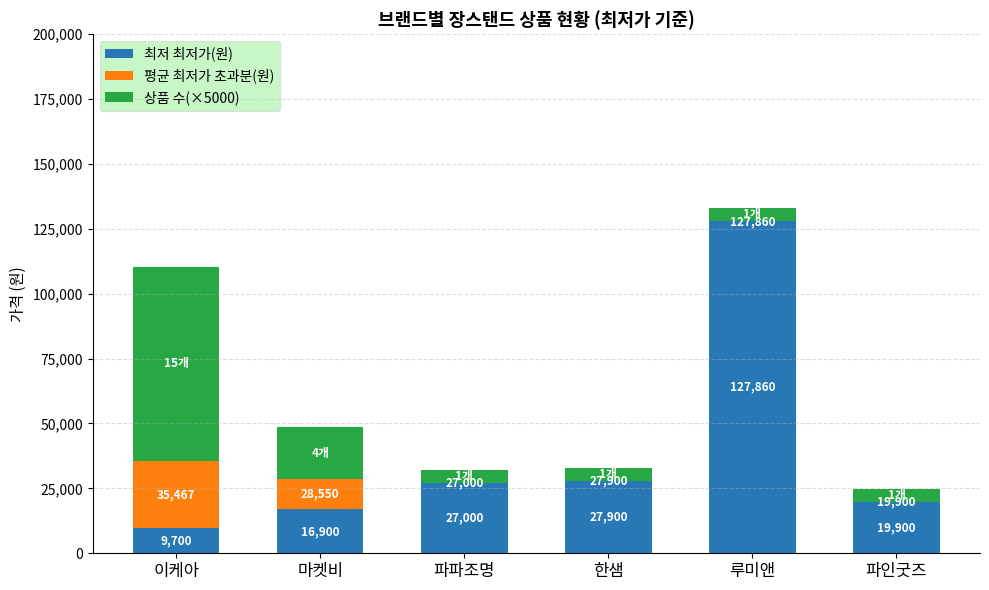

At which category is the sum across all series the highest?

루미앤